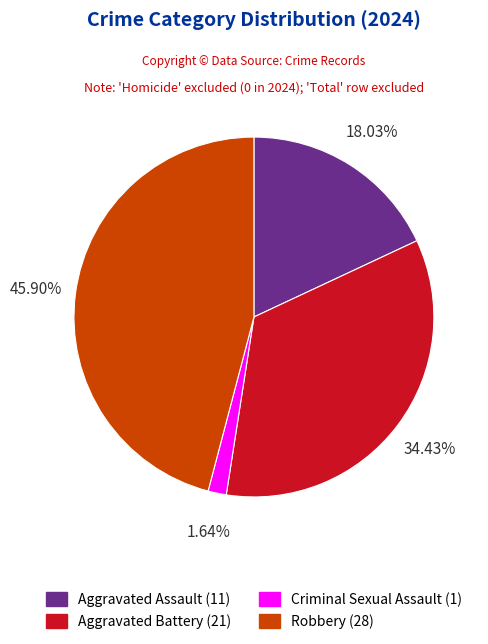

Which slice is the largest?

Robbery